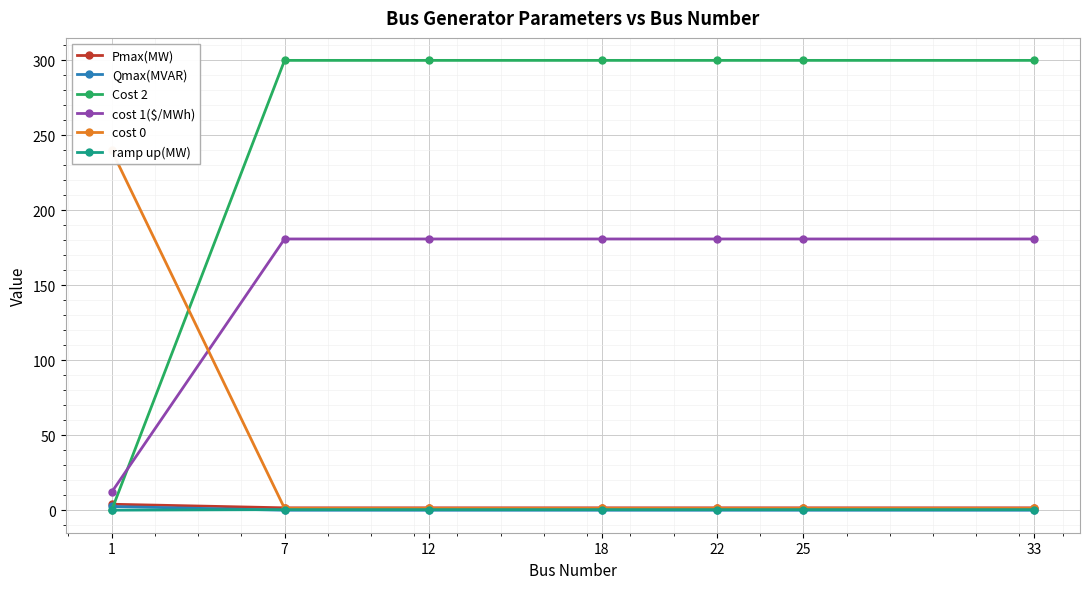

Where do cost 1($/MWh) and Cost 2 first cross each other?

1 and 7